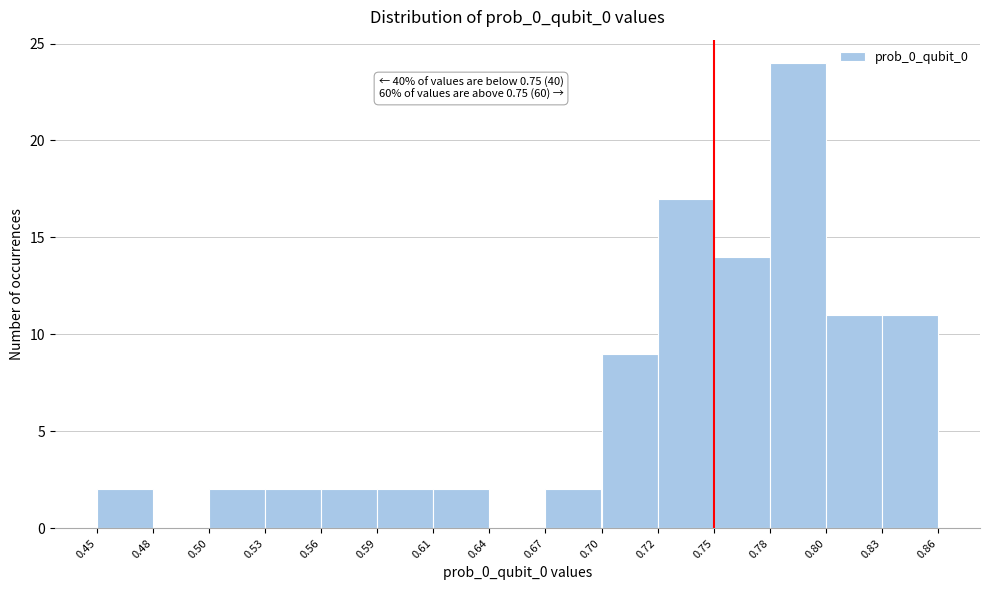

Reading right to left, what are all the values shown in this chart?

0.83=11	0.80=11	0.78=24	0.75=14	0.72=17	0.70=9	0.67=2	0.64=0	0.61=2	0.59=2	0.56=2	0.53=2	0.50=2	0.48=0	0.45=2